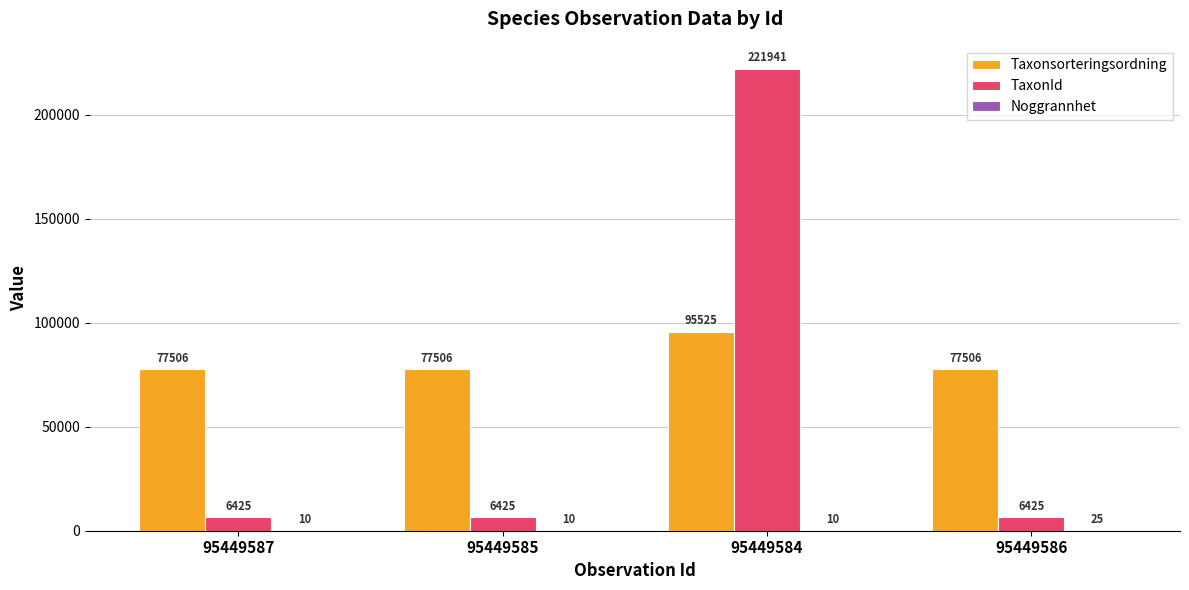

At which category is the sum across all series the highest?

95449584